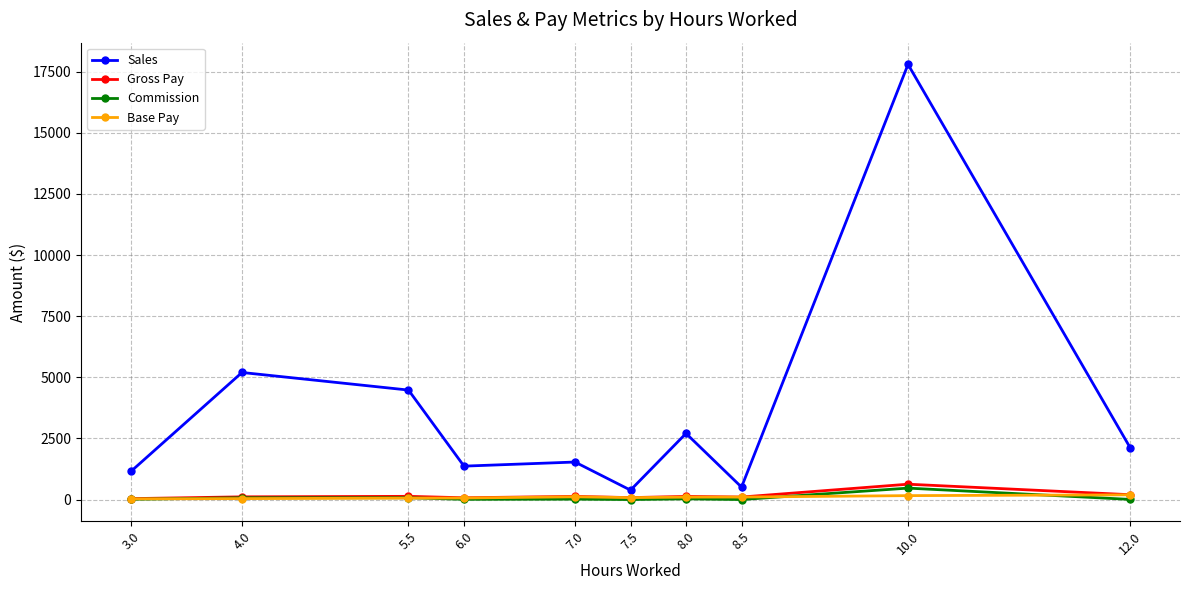

What is the greatest value displayed?

17800.6